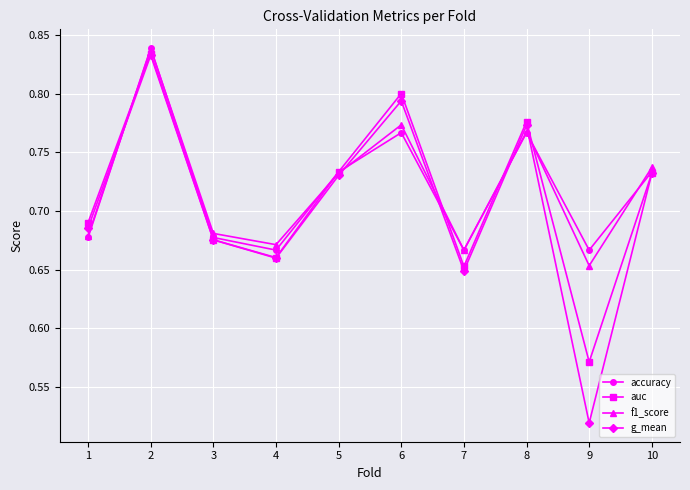

Is it true that accuracy equals 0.4 at 7?

False